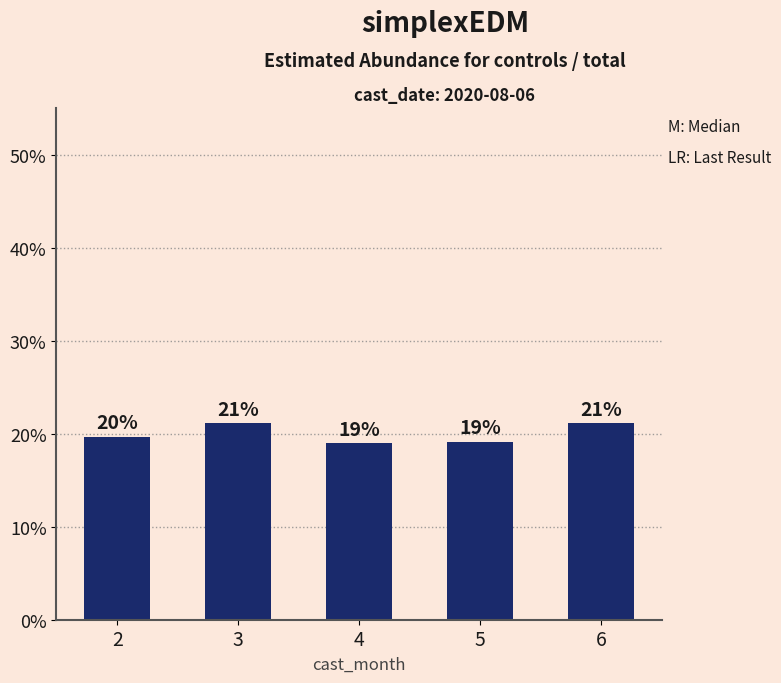

Where is the data nearest to the value 20?

2